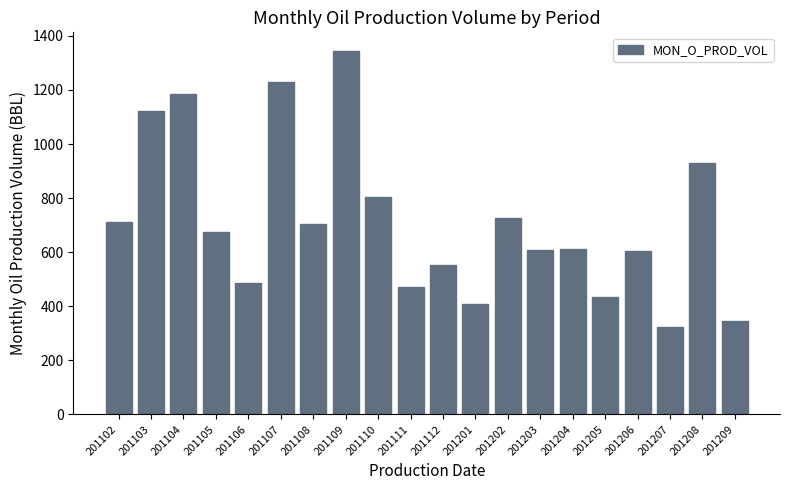

What is the approximate value at 201204, to the nearest 100?

600